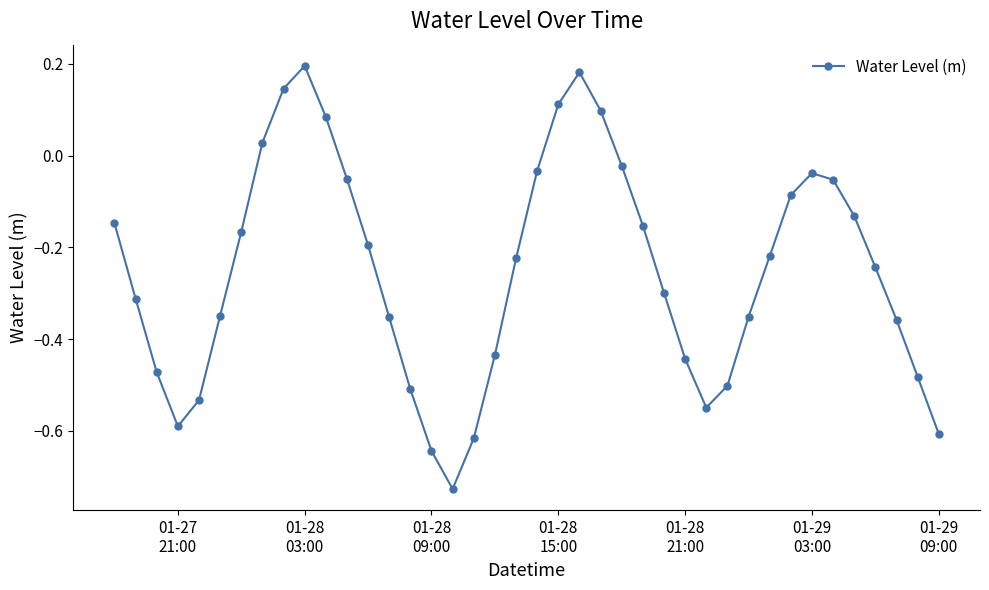

What is the sum of all values?

-10.0